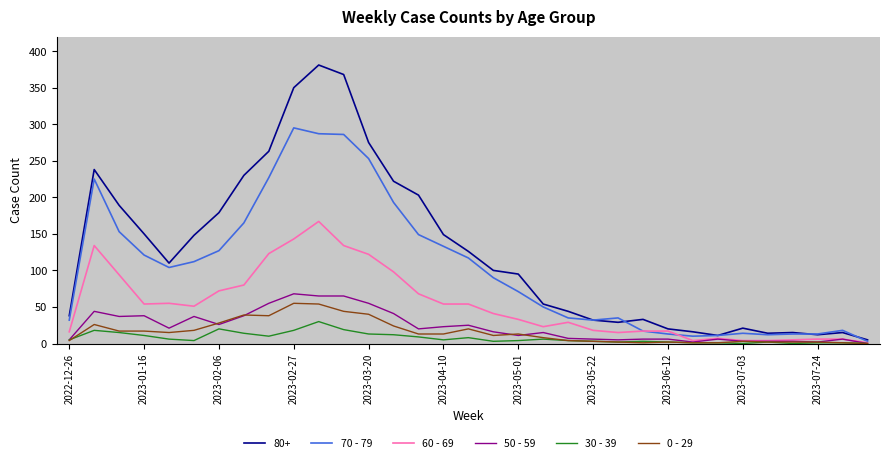

Which series has the widest spread of values?

80+